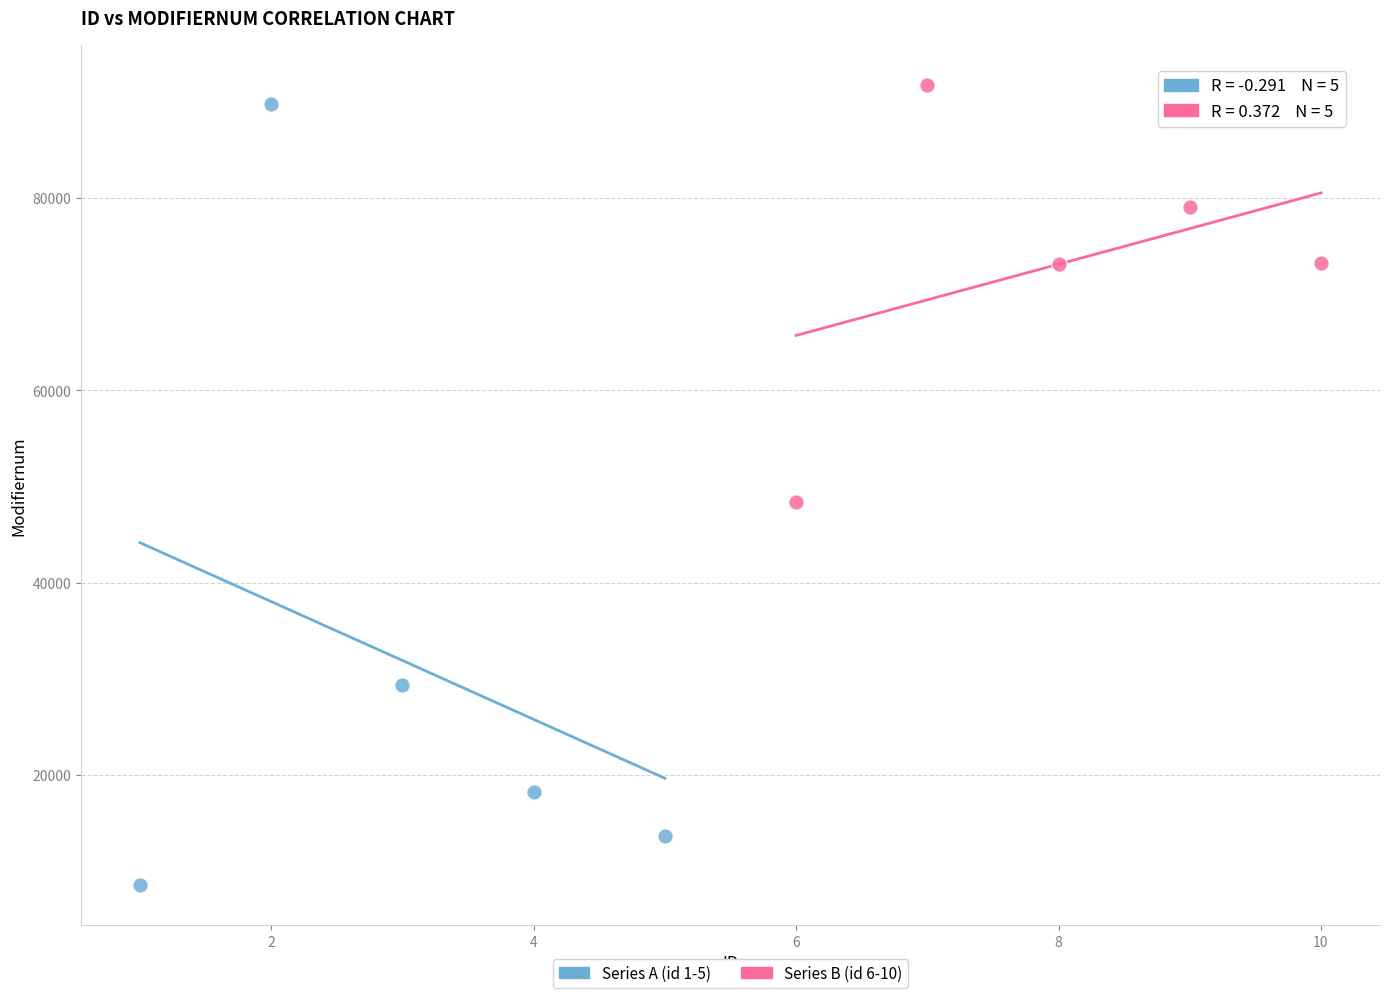

Which series contains the lowest Y value?

Series A (id 1-5)